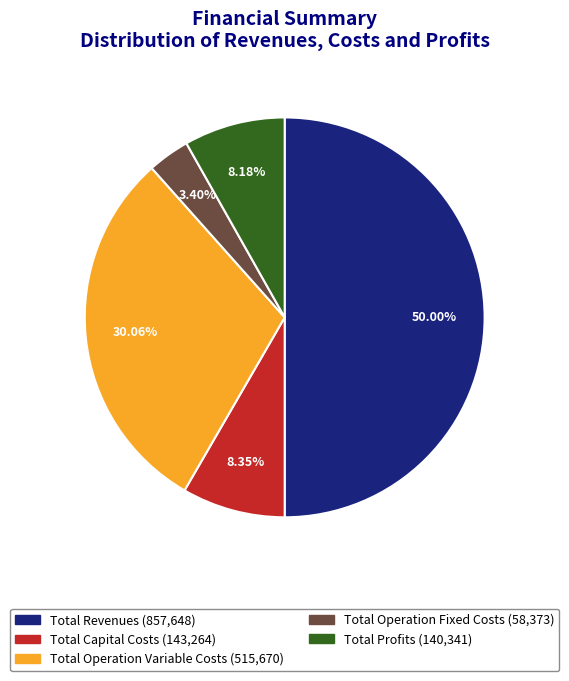

To the nearest percent, what is the difference between the Total Operation Fixed Costs and Total Operation Variable Costs slice percentages?

27%